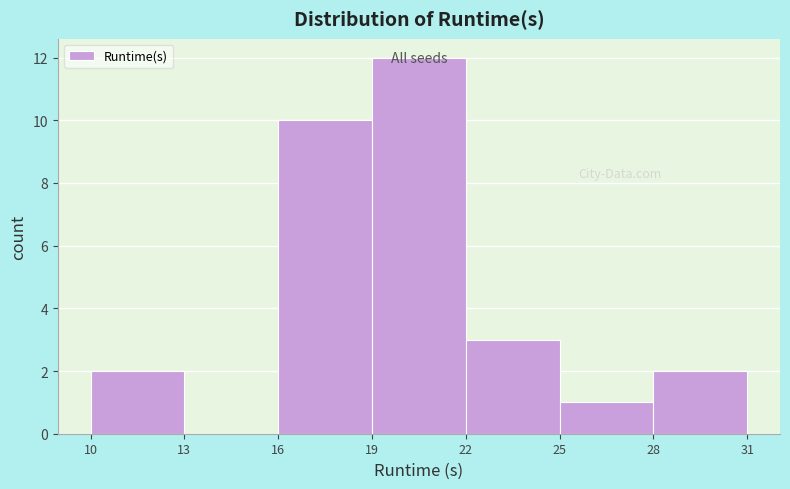

Over which range of the x-axis is the bar tallest?

19 to 22